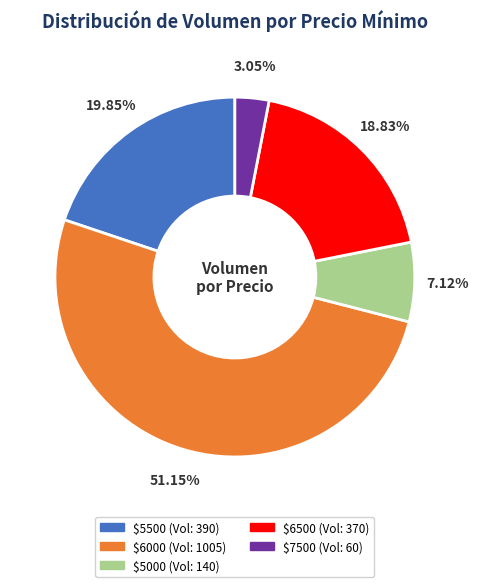

Is there a majority slice in this chart?

Yes